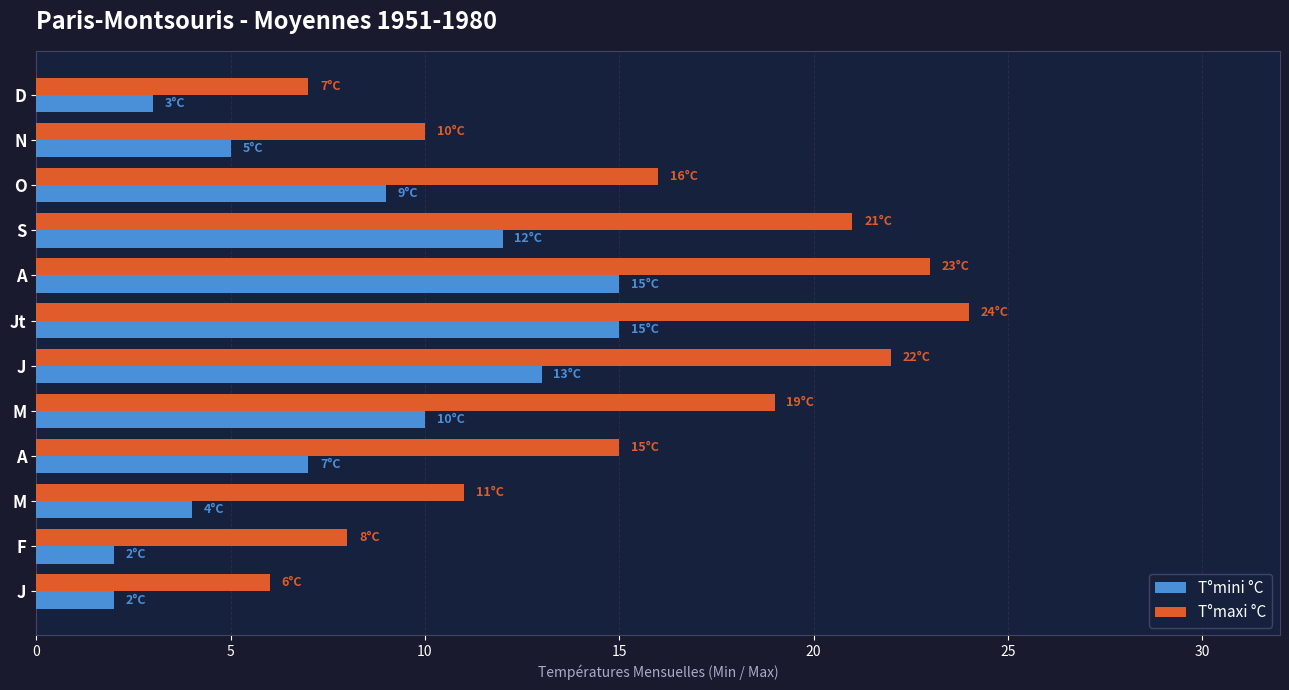

How many data points in T°mini °C are less than 9?

6